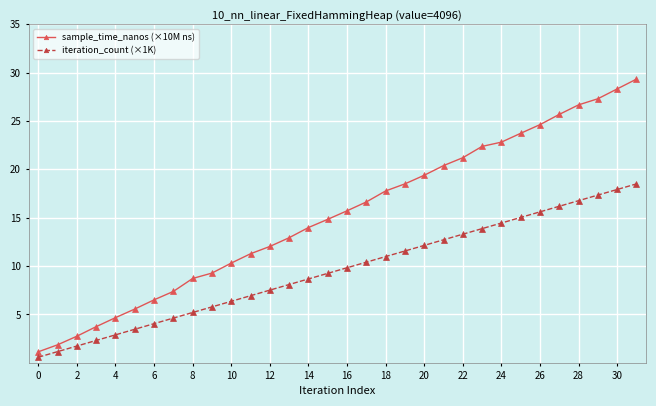

Which series has the largest total across all categories?

sample_time_nanos (×10M ns)